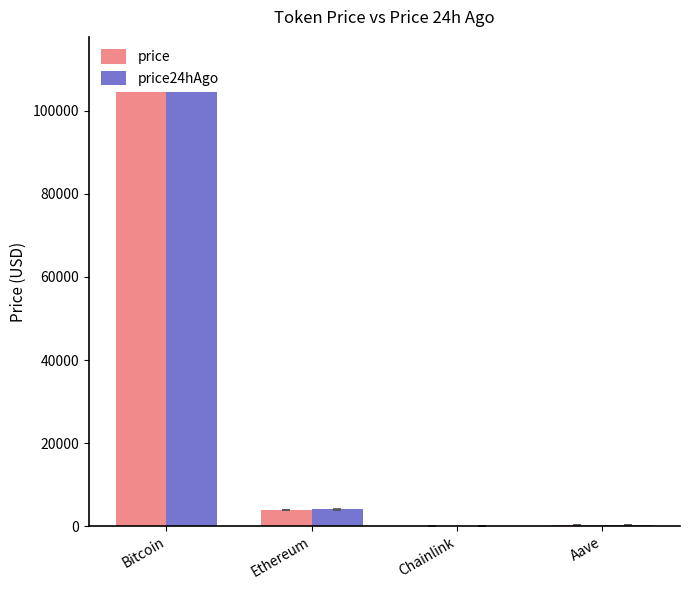

How many bars are there in total?

8